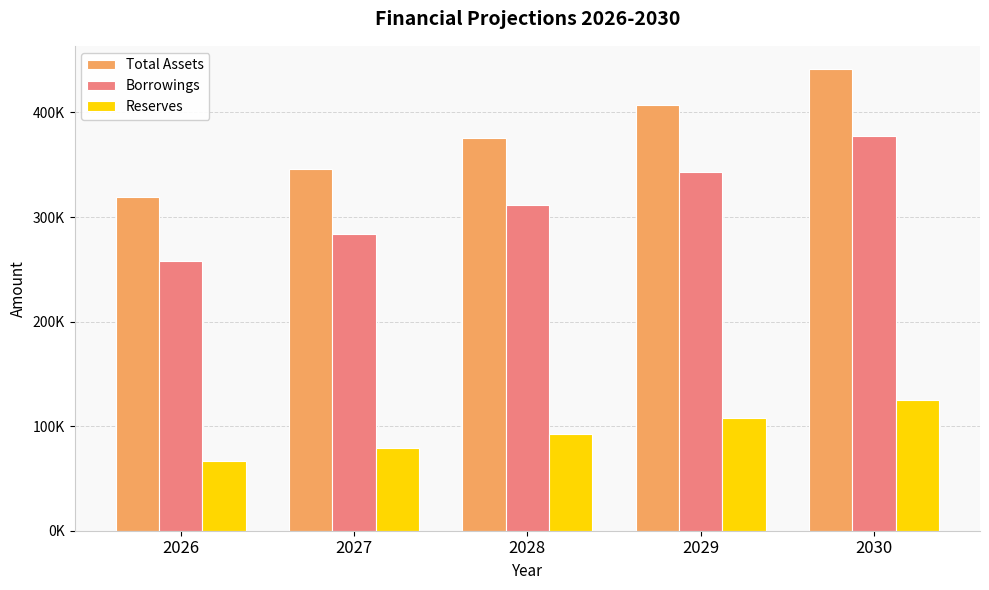

What are all the series names shown in the legend?

Total Assets, Borrowings, Reserves